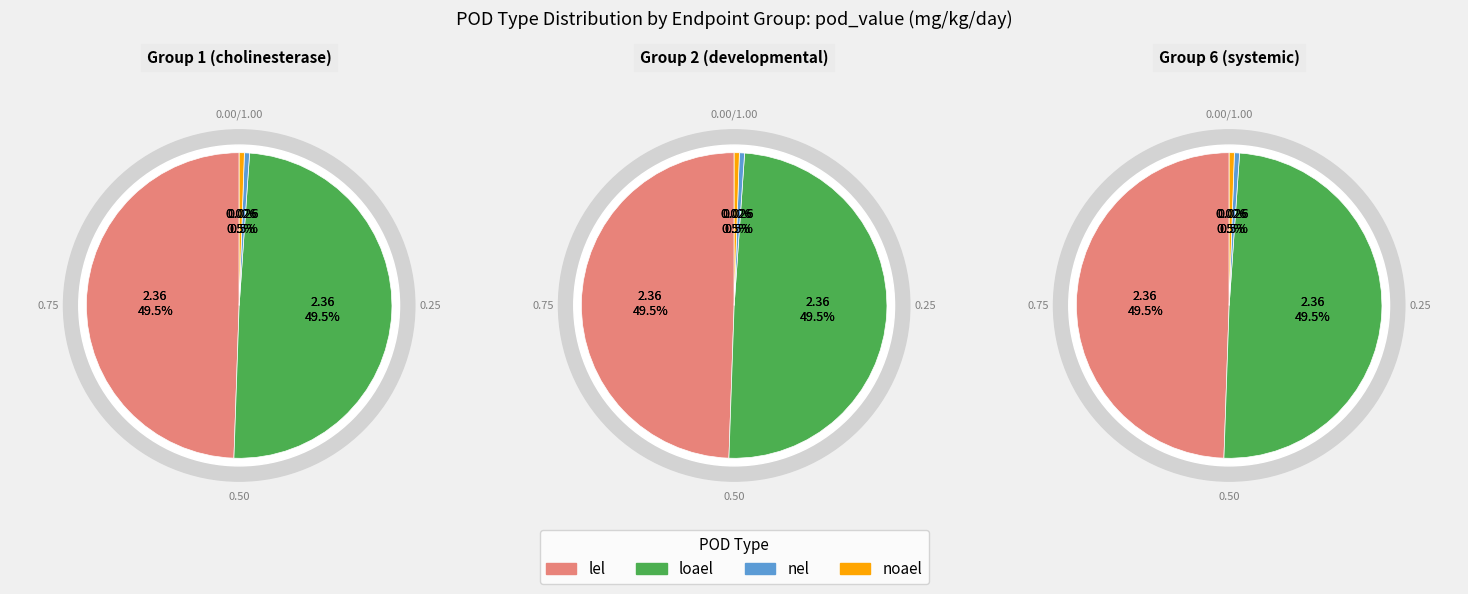

What is the change in value from lel to noael?

-2.3